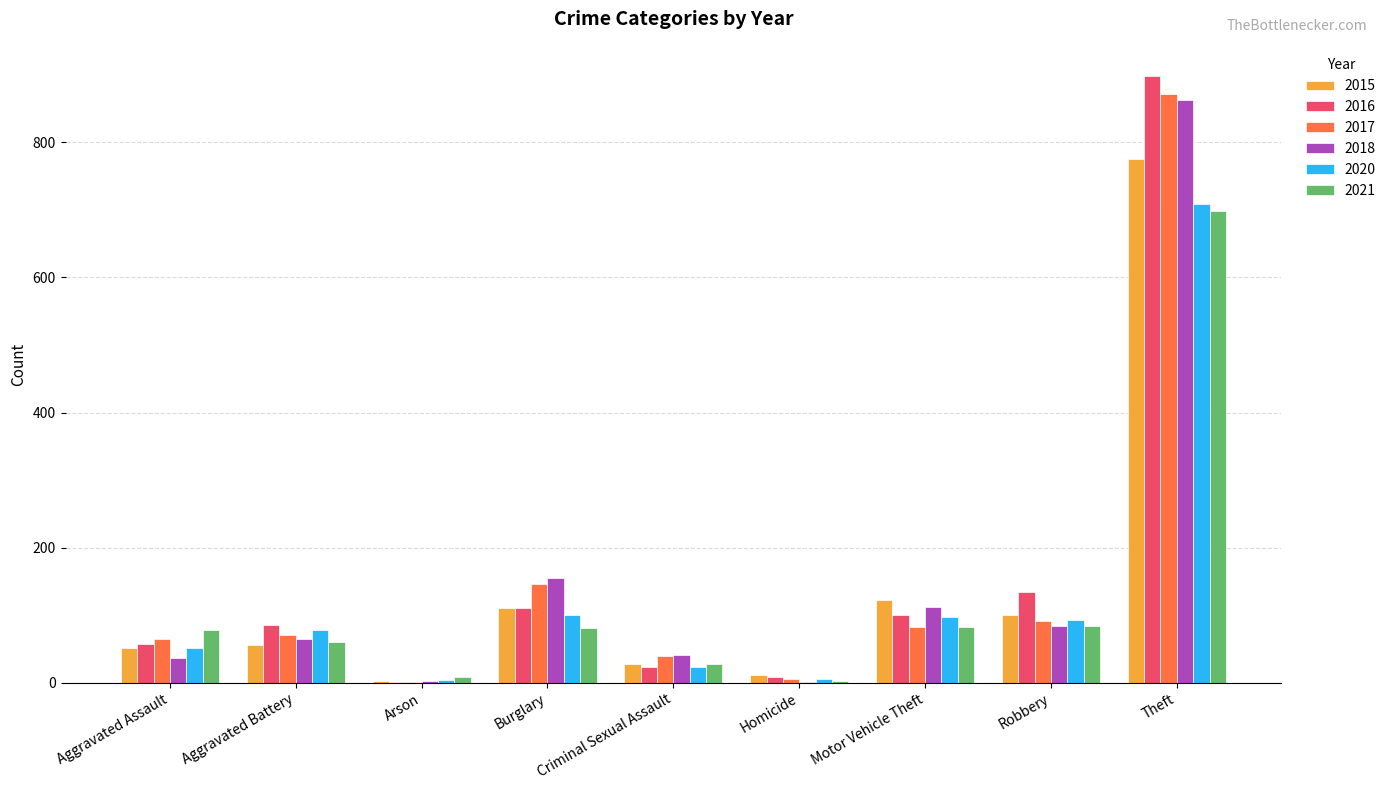

True or false: 2020 has a value of 22 at Robbery.

False